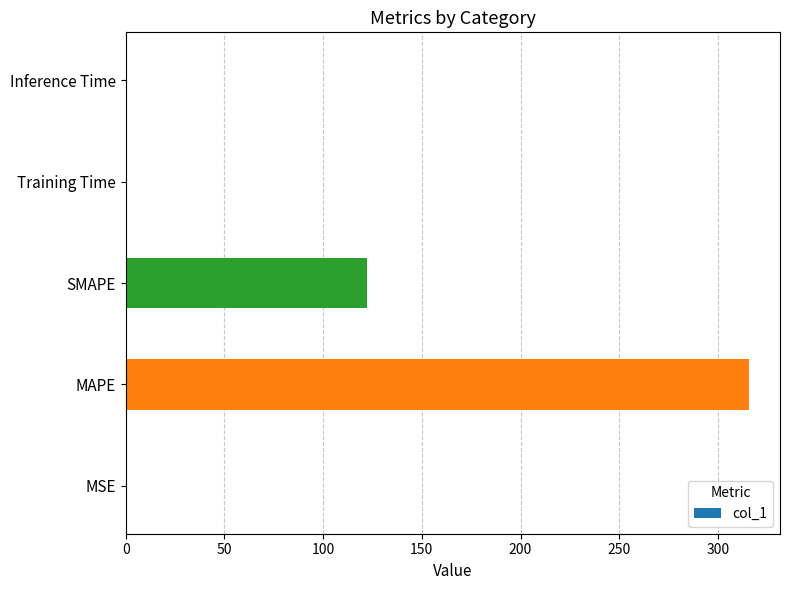

Count the number of categories in the chart.

5